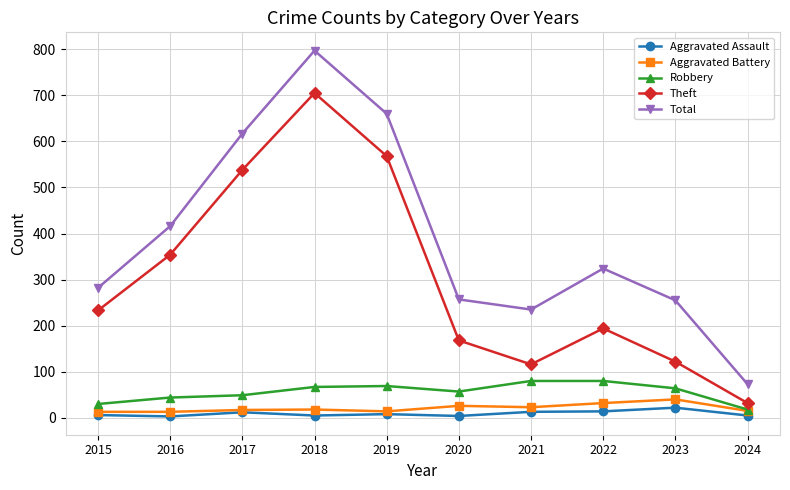

How many interior local peaks does the Theft series have?

2